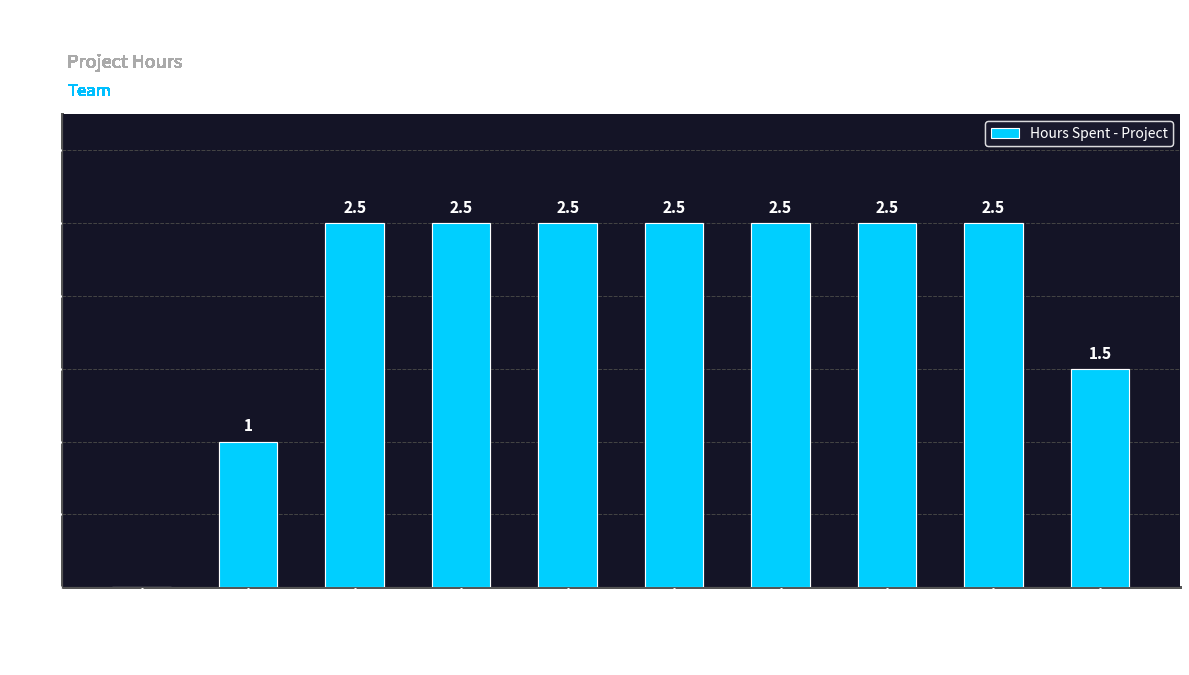

At which label is the value closest to 1?

Darshana